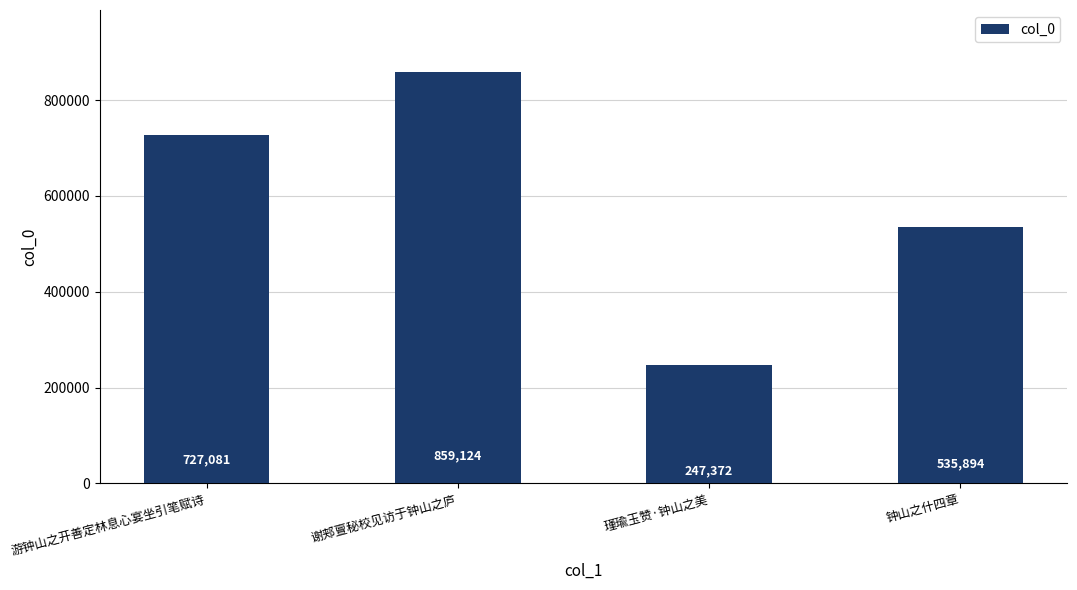

The chart shows a value of 334749 at 瑾瑜玉赞·钟山之美. True or false?

False